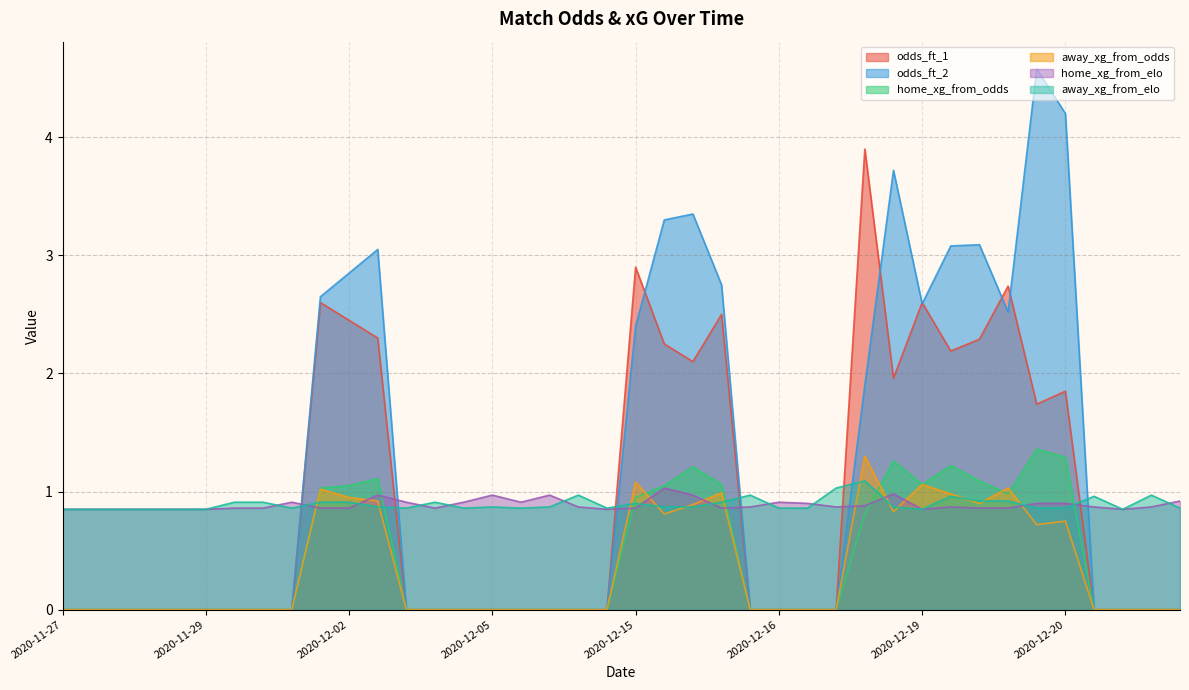

Which series has the largest range (max minus min)?

odds_ft_2